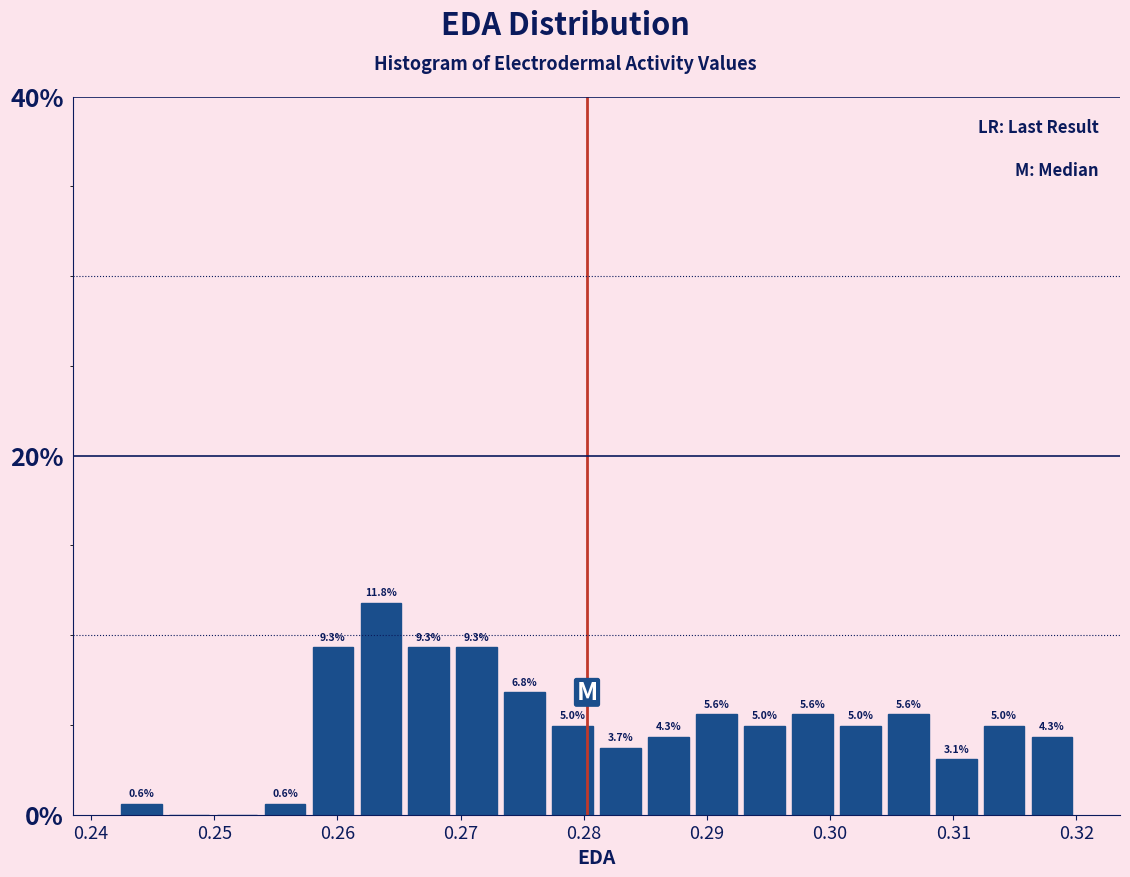

Around what value on the x-axis is the tallest bar? Give the approximate position of its centre, as read against the axis.

0.264